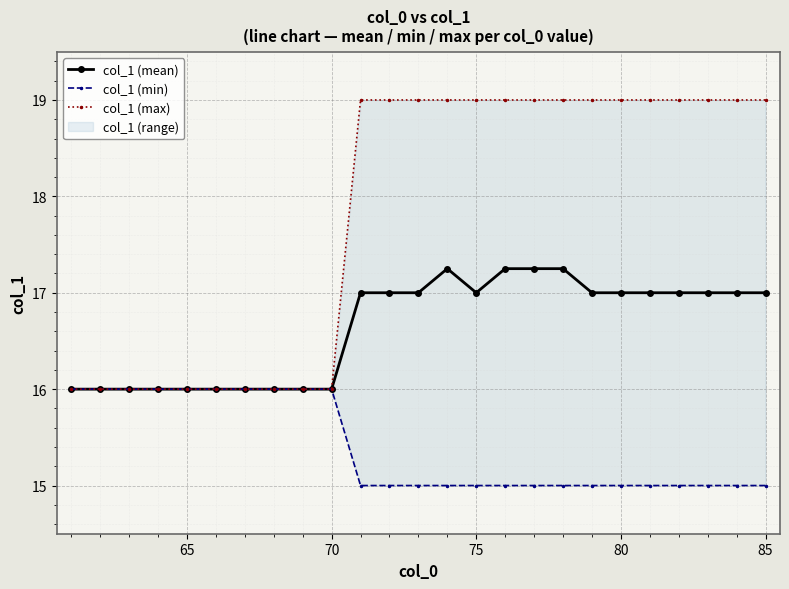

True or false: col_1 (mean) and col_1 (min) cross at least once.

False